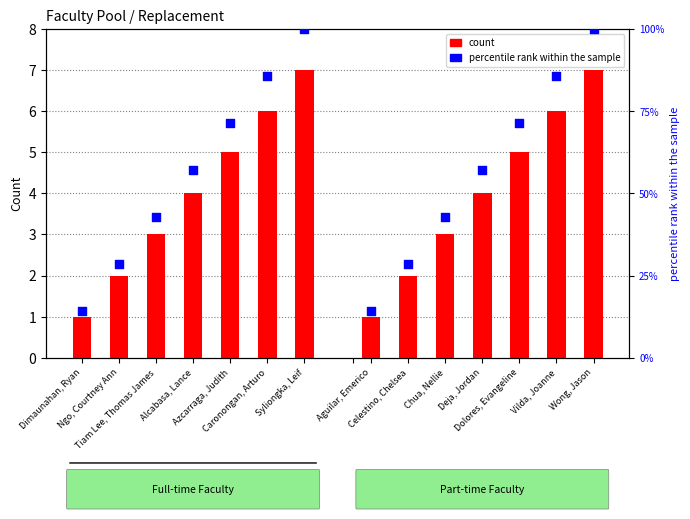

Which series has the largest Y range (max minus min)?

percentile rank (FT)